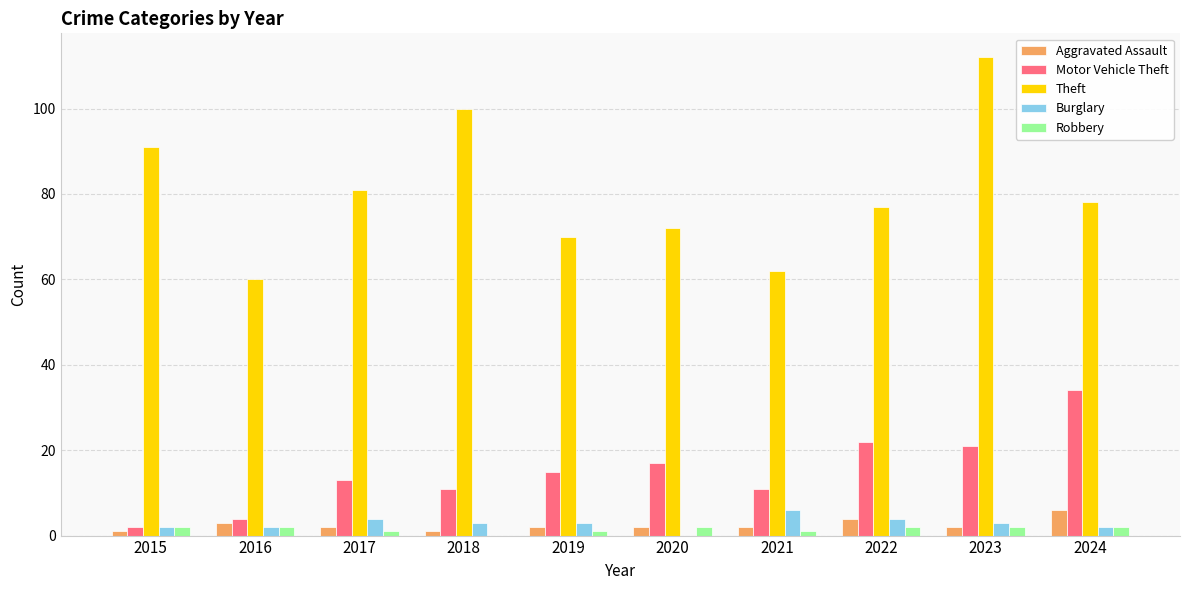

Count the number of data series in this chart.

5